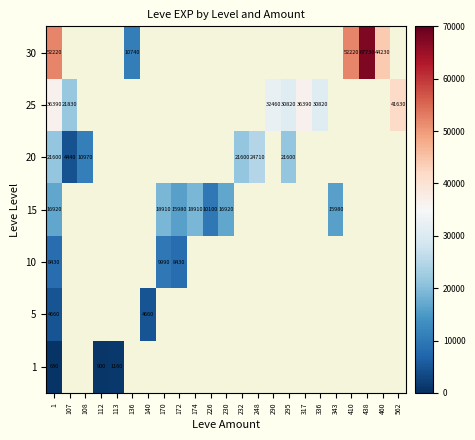

The value of 30 at 438 is 67730. True or false?

True